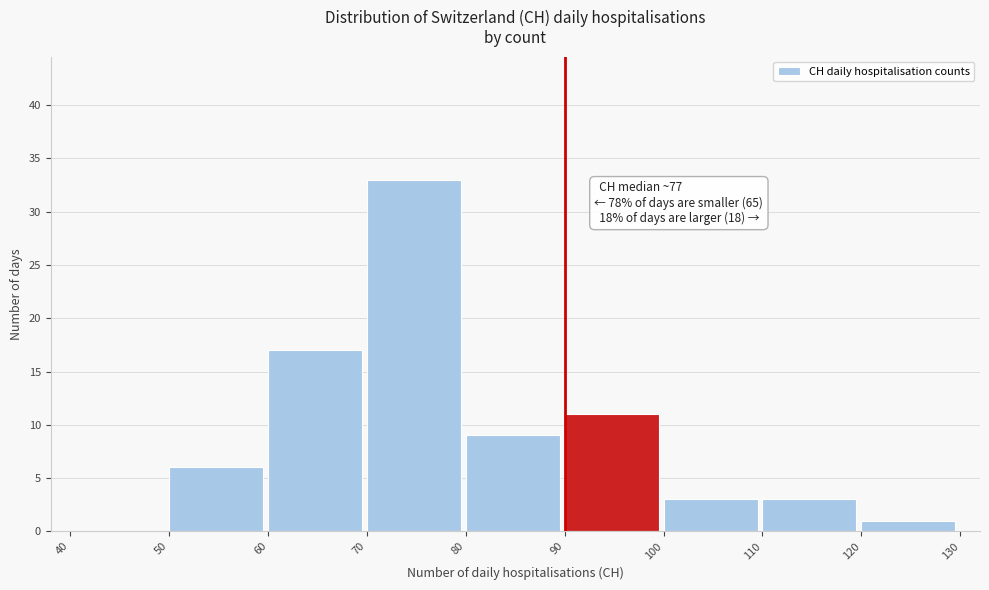

Which range on the x-axis has the tallest bar?

70 to 80